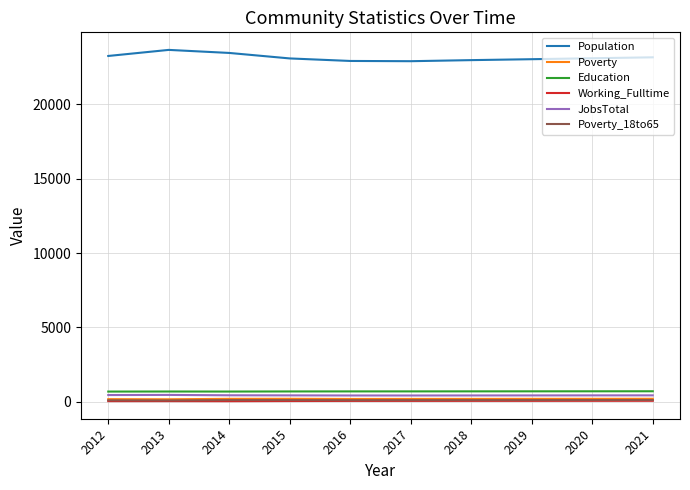

Is it true that Education equals 691 at 2012?

True